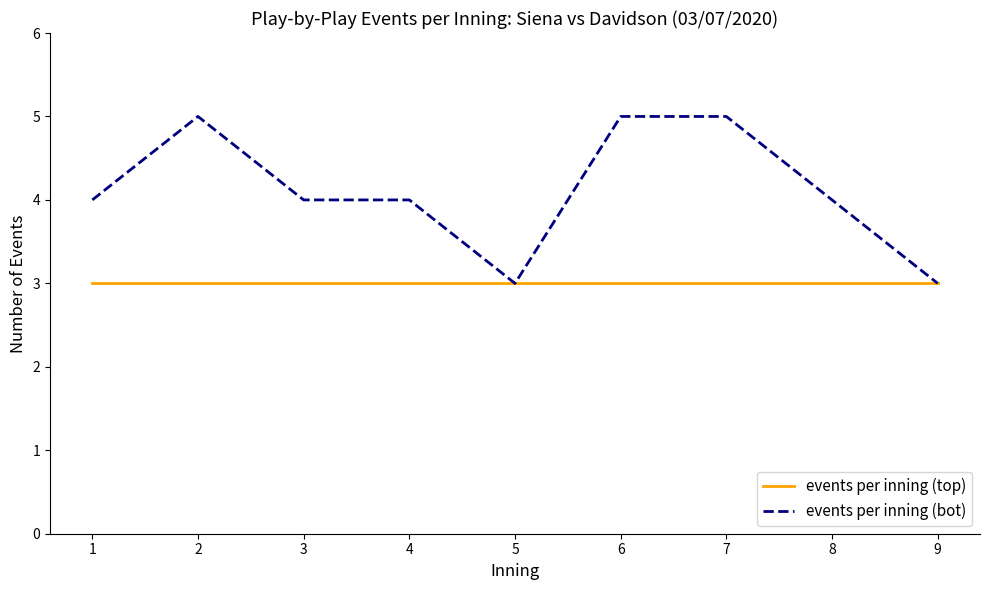

Does the chart have visible grid lines?

No